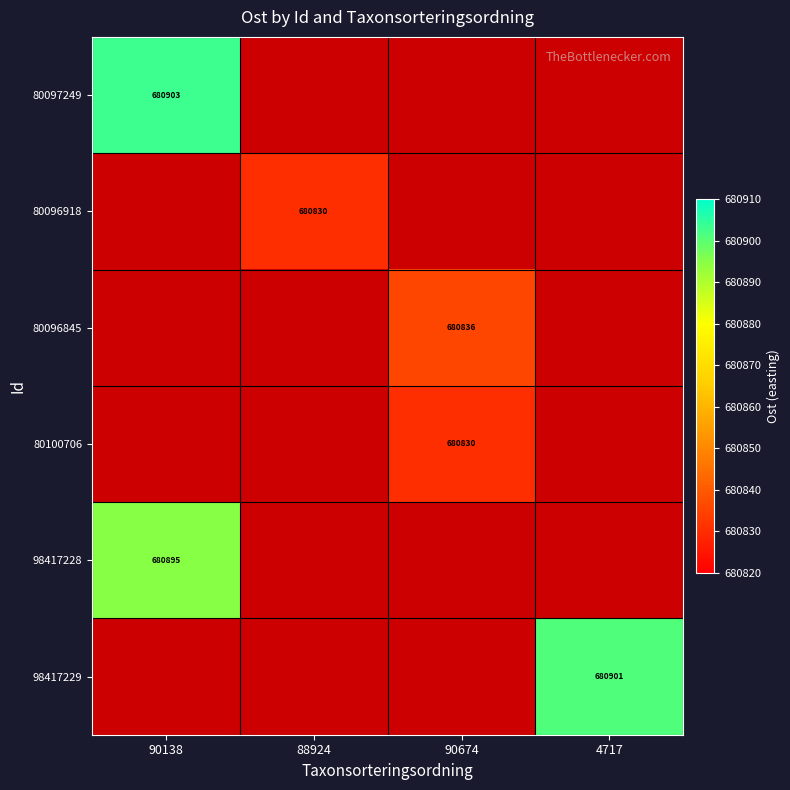

Is the value of 98417229 at 90138 greater than the value of 80096845 at 90138?

No